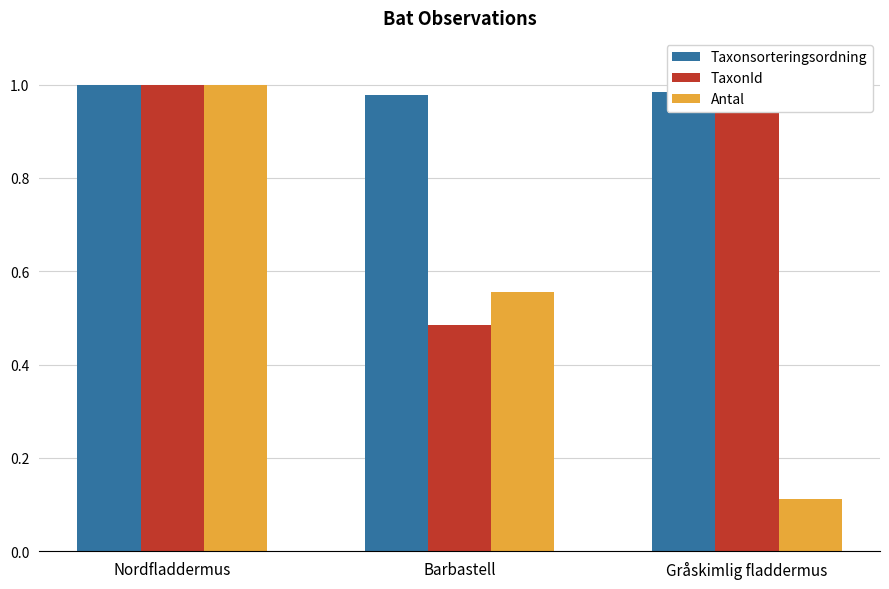

What is the value of the Taxonsorteringsordning bar at the 2nd from the left?

1.0